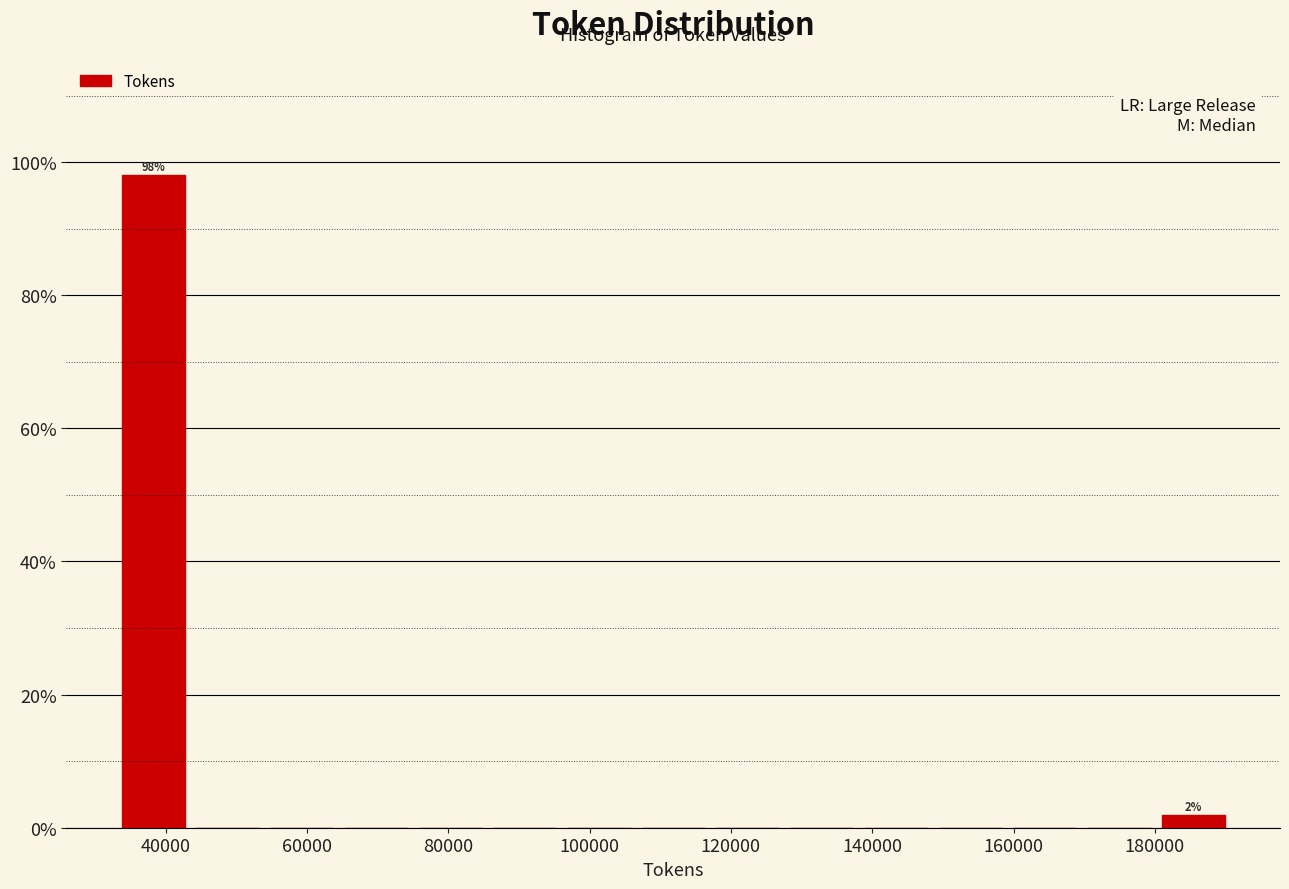

Which range on the x-axis has the tallest bar?

32000 to 44000